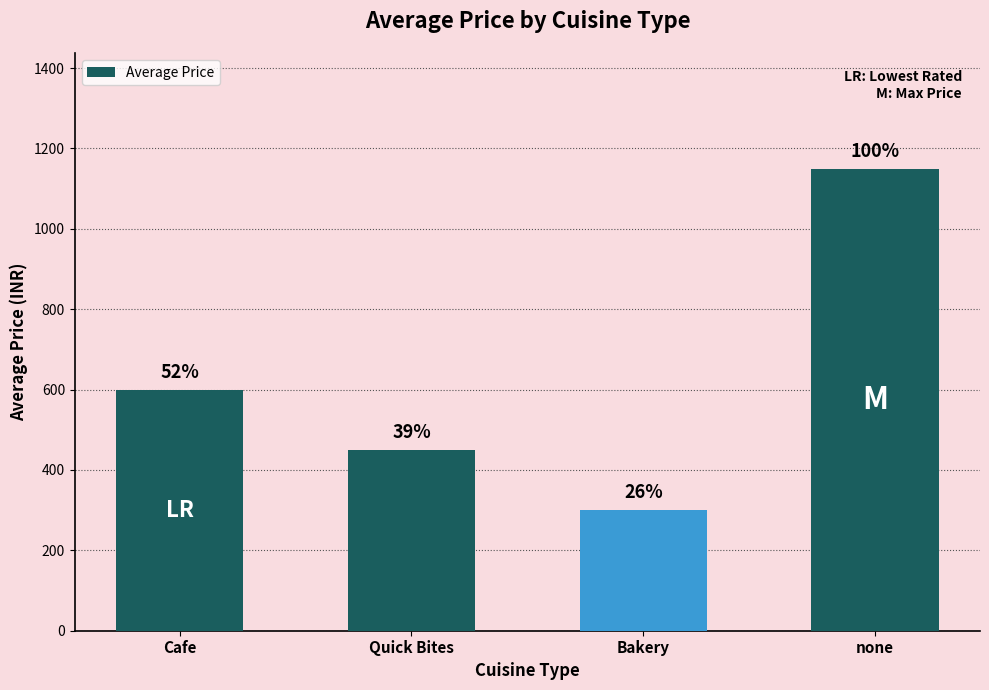

How many bars are there in total?

4